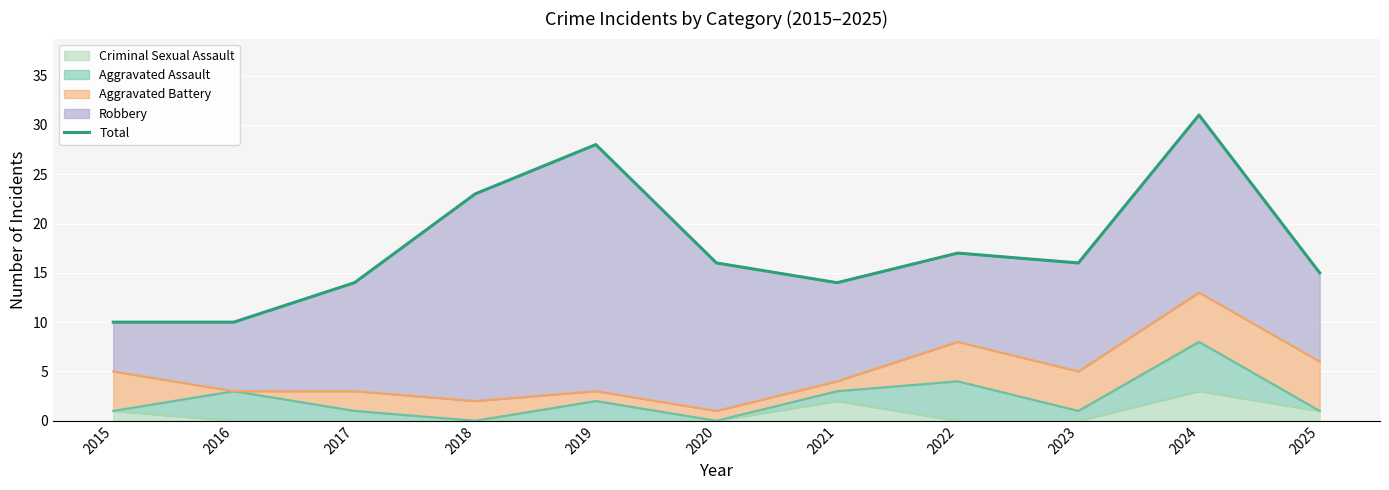

Reading left to right, extract all data points from this chart.

10	10	14	23	28	16	14	17	16	31	15